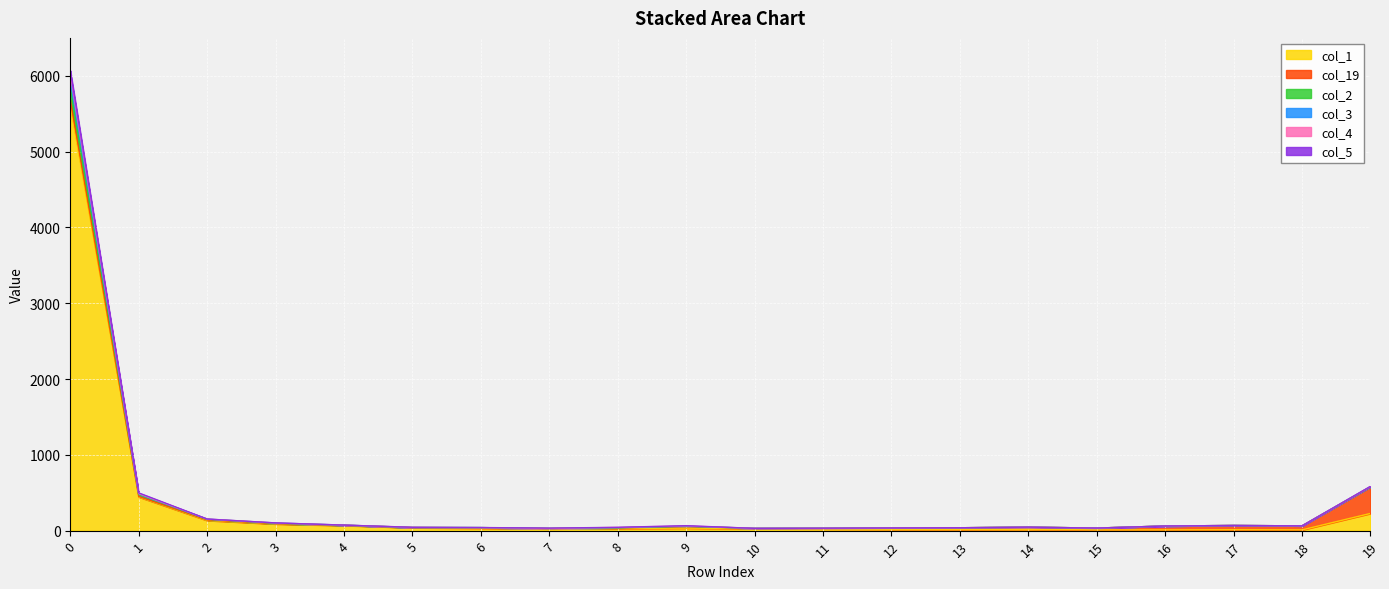

In col_1, how many points are higher than both neighbors (excluding endpoints)?

3